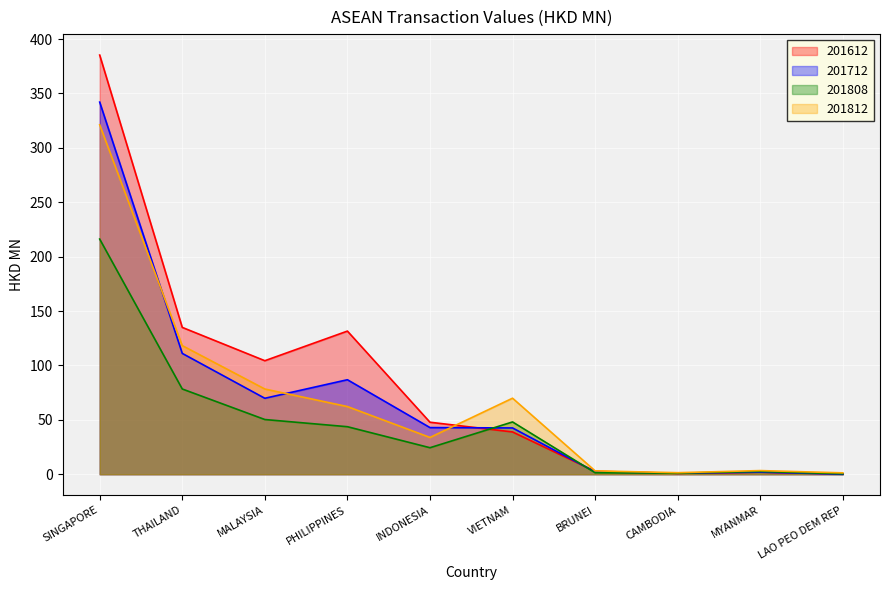

What are all the series names shown in the legend?

201612, 201712, 201808, 201812